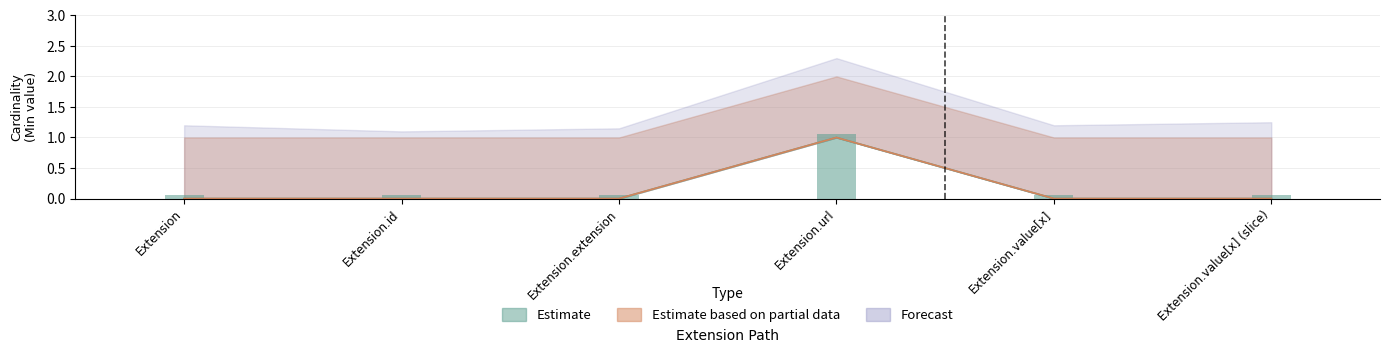

Are the bars grouped side by side (vs. stacked)?

Yes